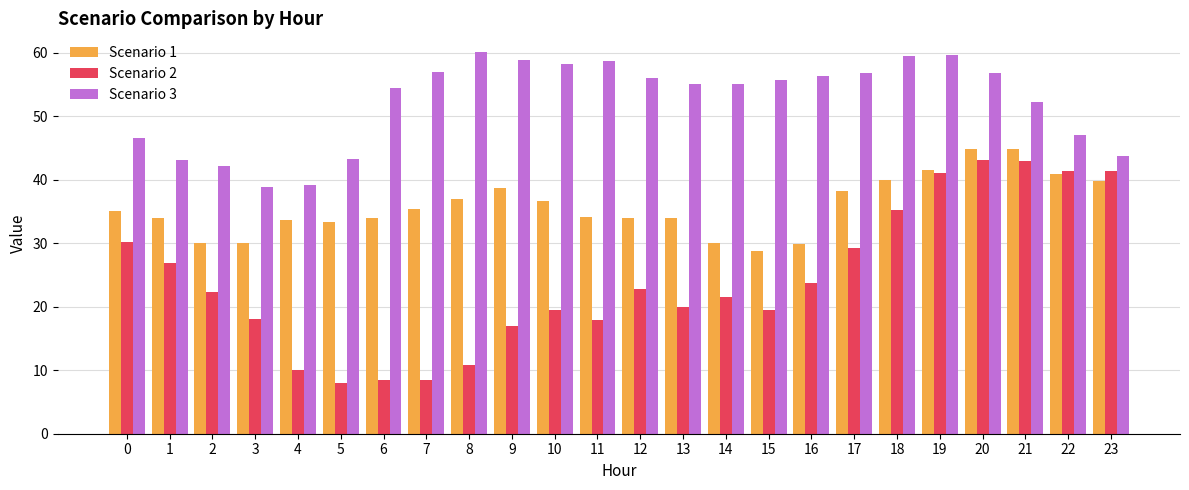

Is the value of Scenario 2 at 12 greater than the value of Scenario 1 at 17?

No